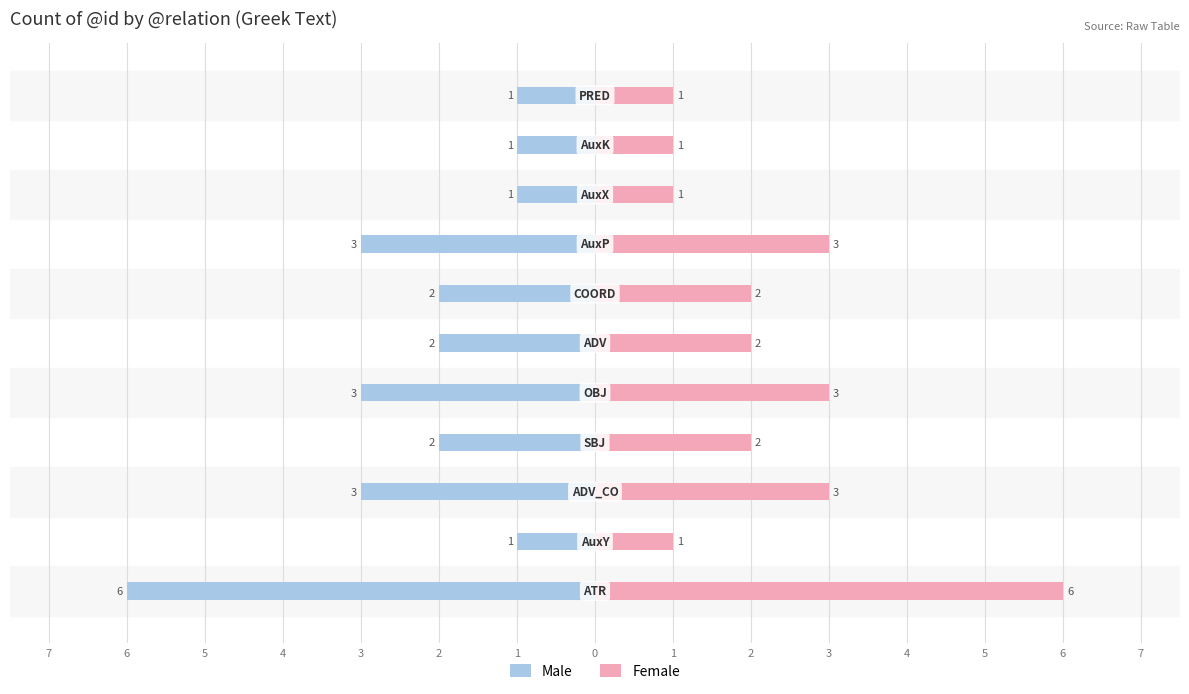

At 1, list the series in order from smallest to largest.

Male, Female